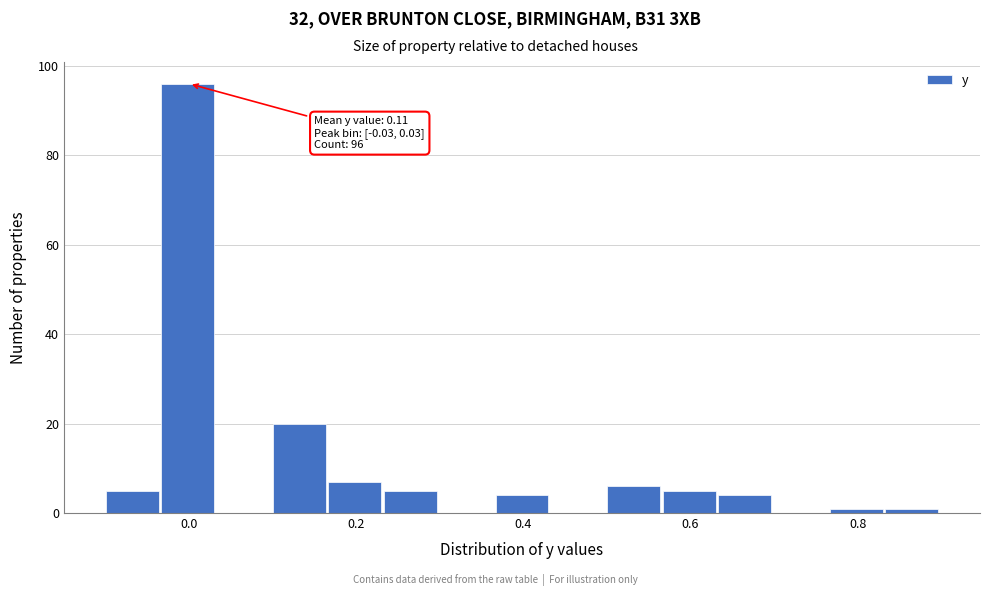

Read against the x-axis, roughly where is the centre of the tallest bar?

0.00